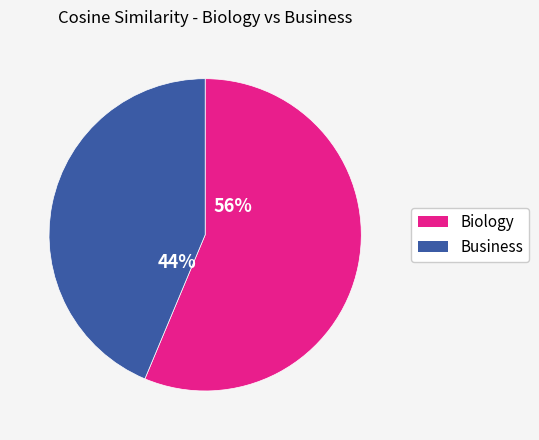

Do Biology and Business together represent more than half of the pie?

Yes